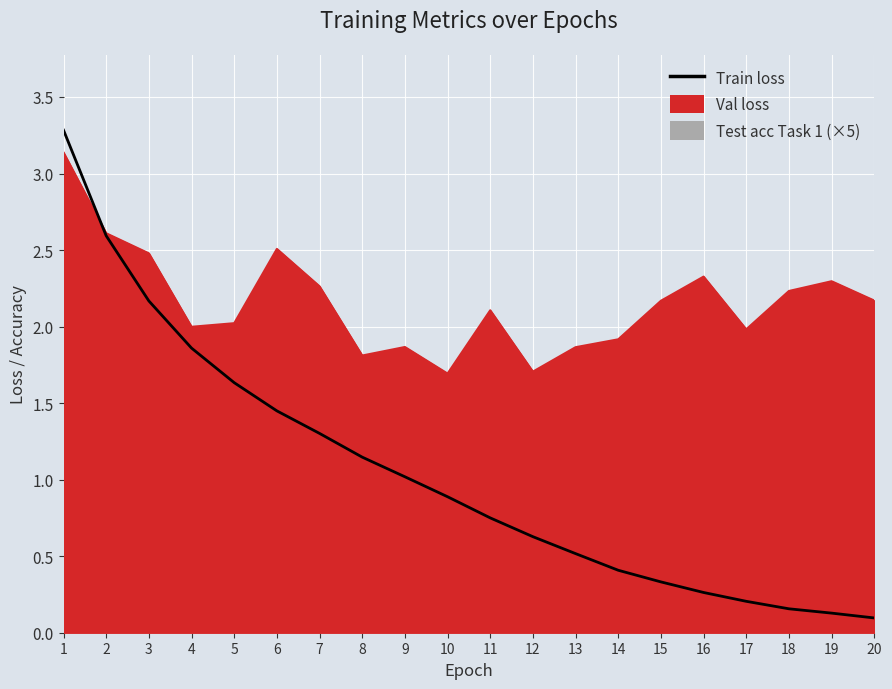

What is the difference between the maximum and minimum values?

3.2